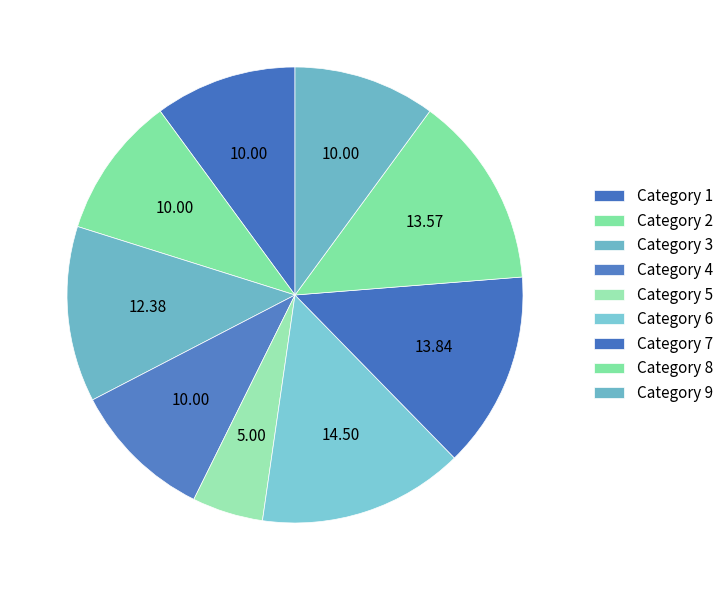

To the nearest percent, what is the difference between the largest and smallest slice percentages?

10%